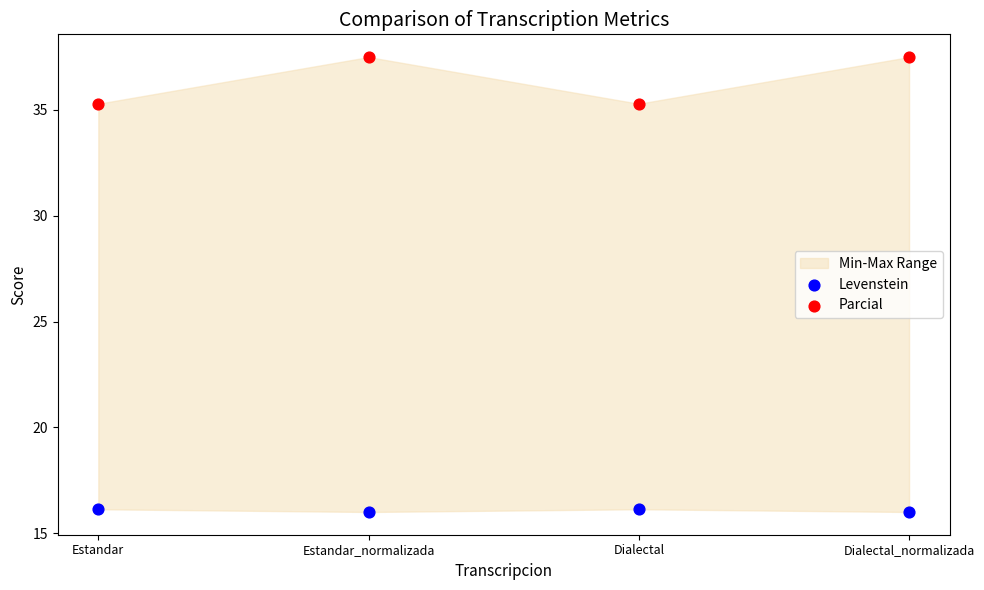

Which series contains the highest Y value?

Parcial